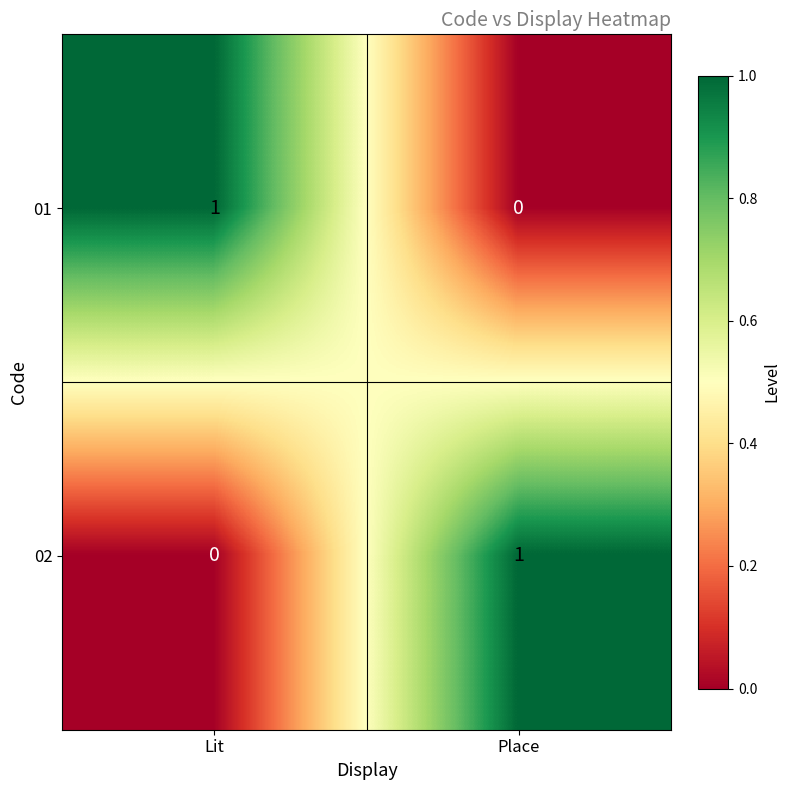

What is the spread (max minus min) of values at Lit?

1